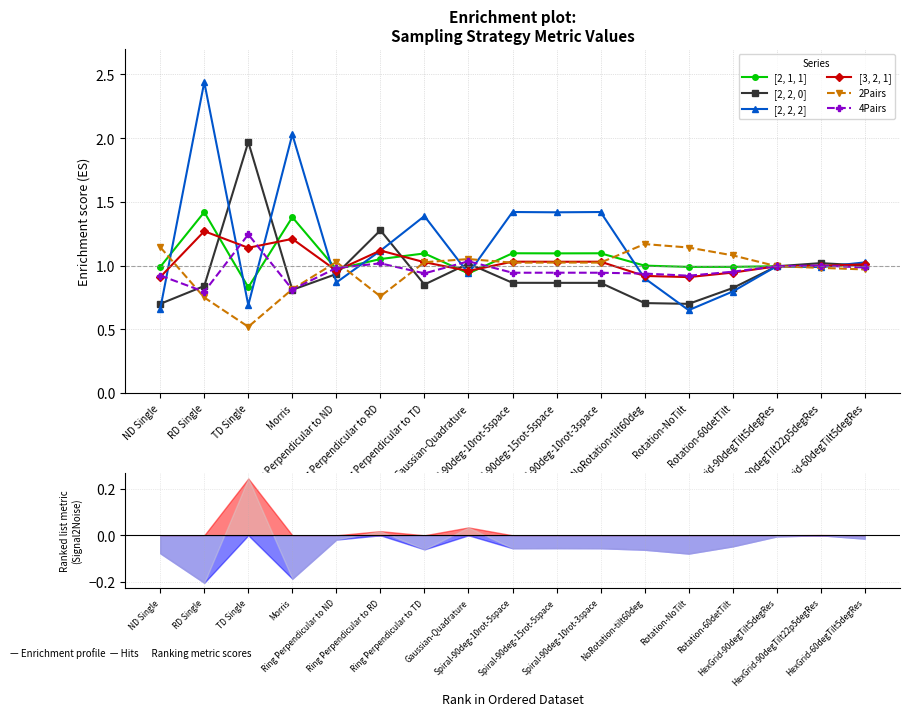

Between ND Single and Gaussian-Quadrature, which series saw the biggest shift?

[2, 2, 0]